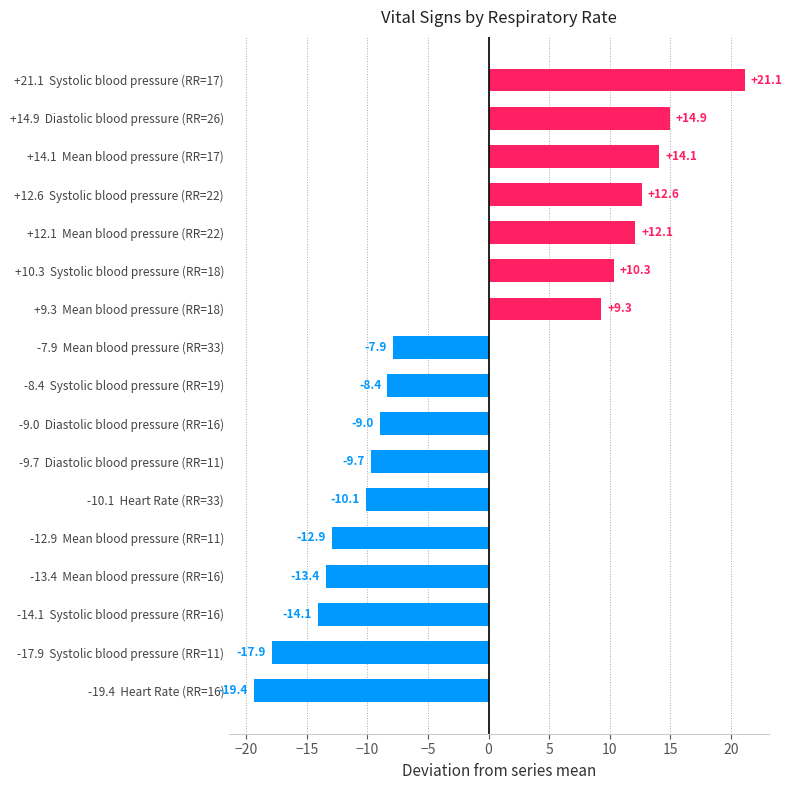

How many data points does each series have?

17